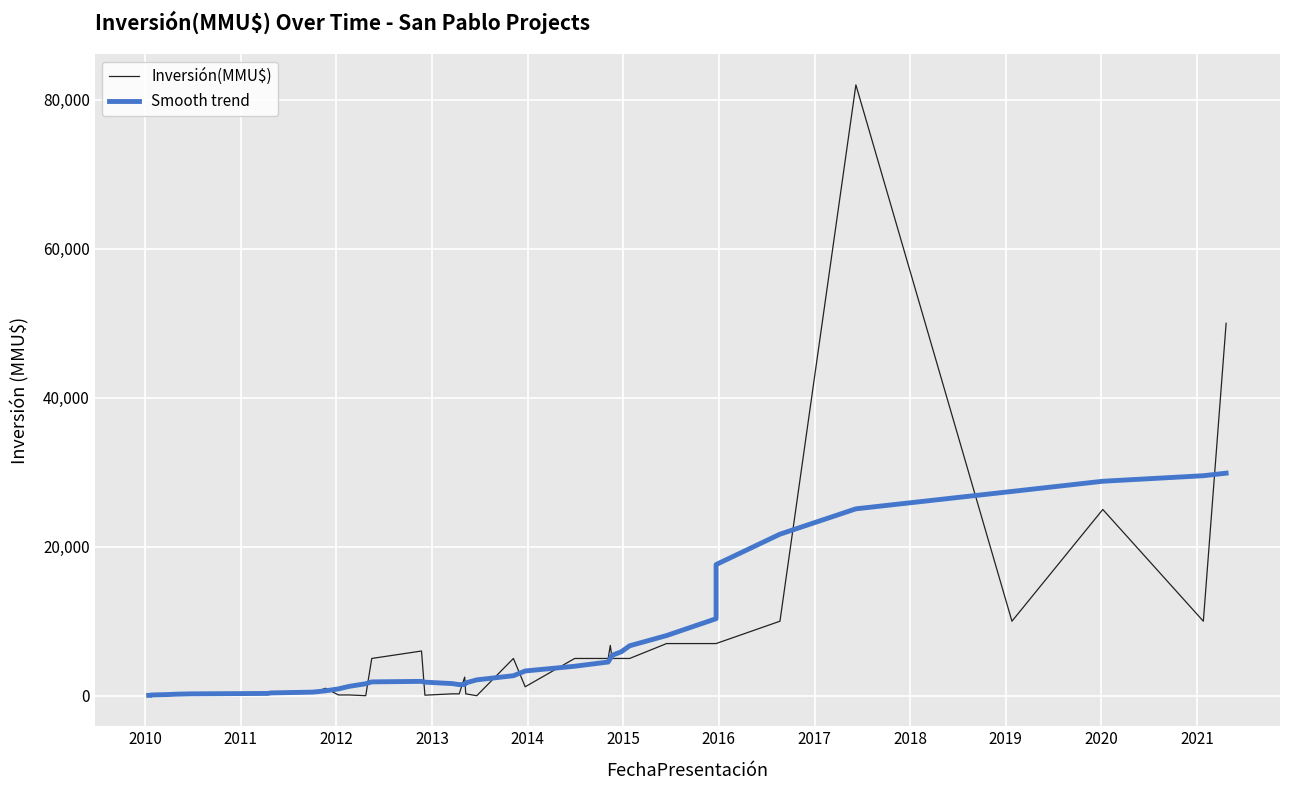

How many lines are shown in the chart?

2